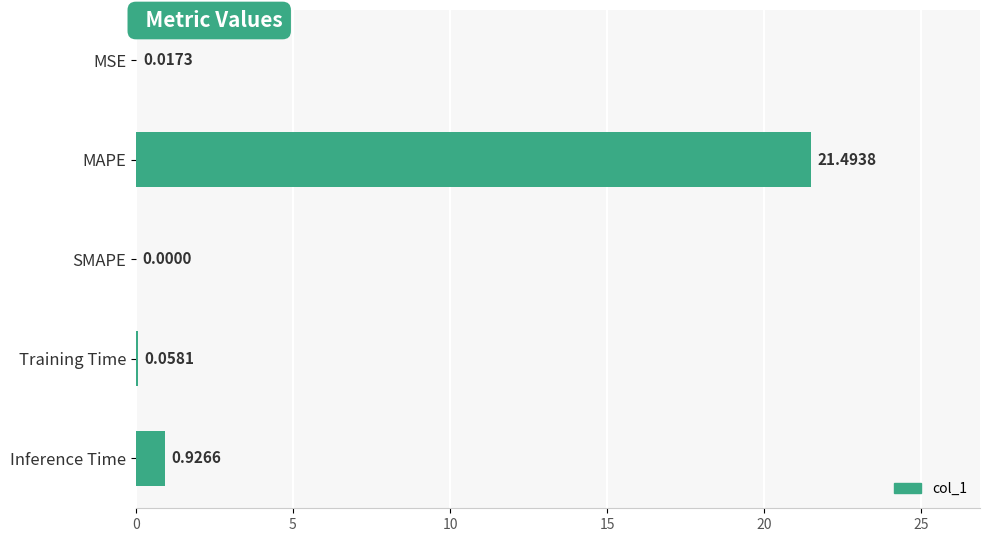

Where is the data nearest to the value 10?

Inference Time